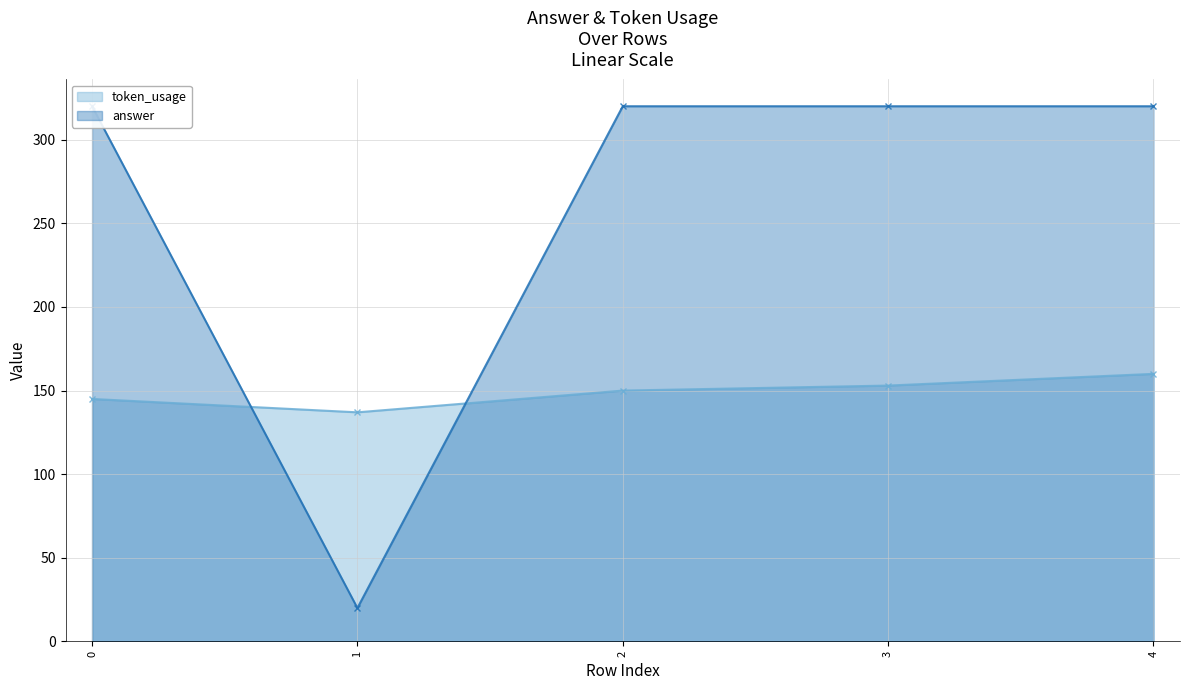

List the series in order of their overall mean, lowest first.

token_usage, answer